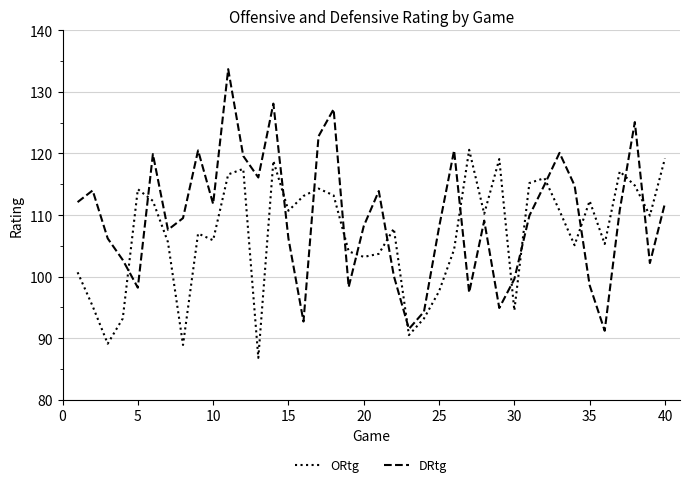

What is the difference between the maximum and minimum values in the DRtg series?

42.5